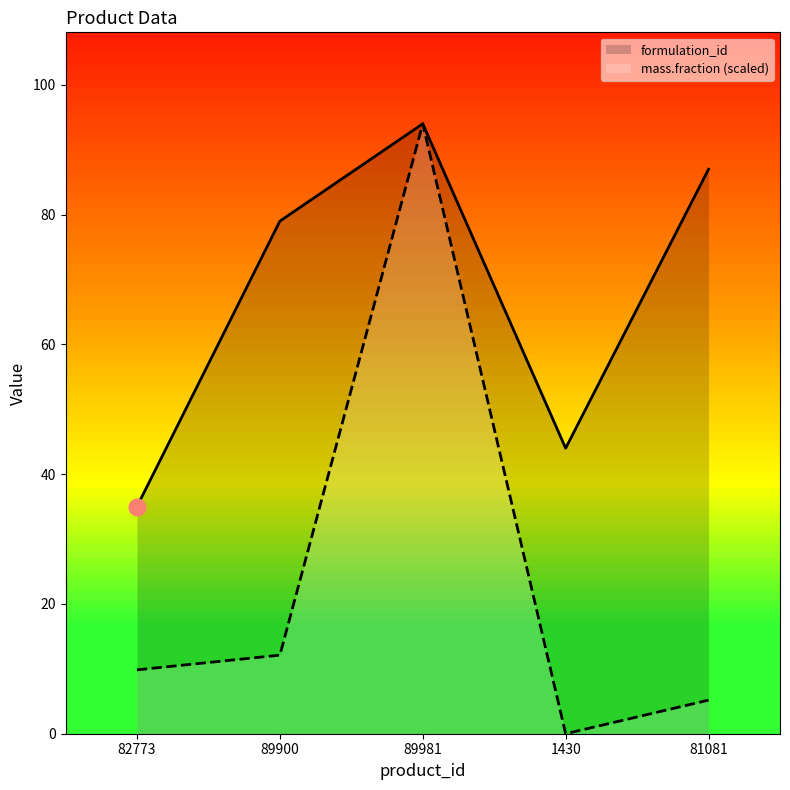

Does the chart have visible grid lines?

No